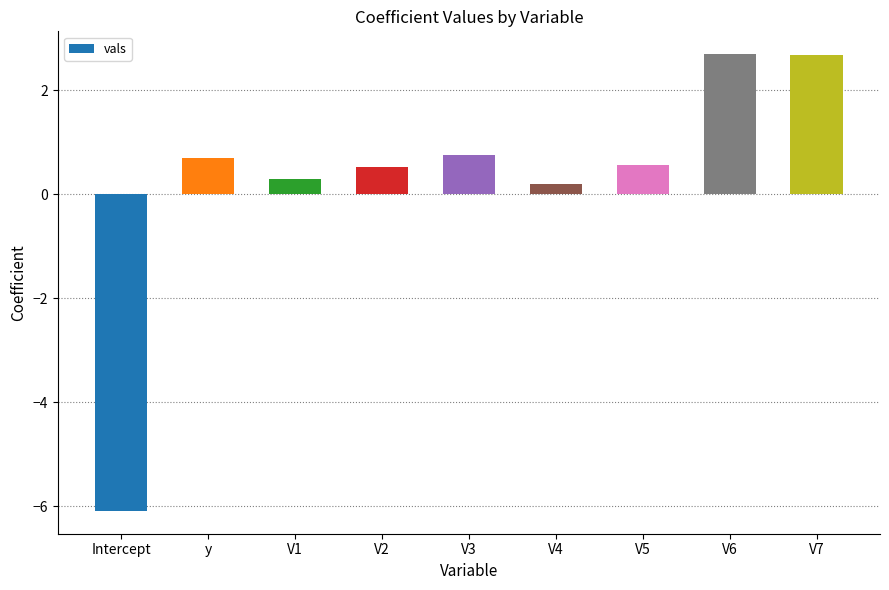

How many series are shown in this chart?

1